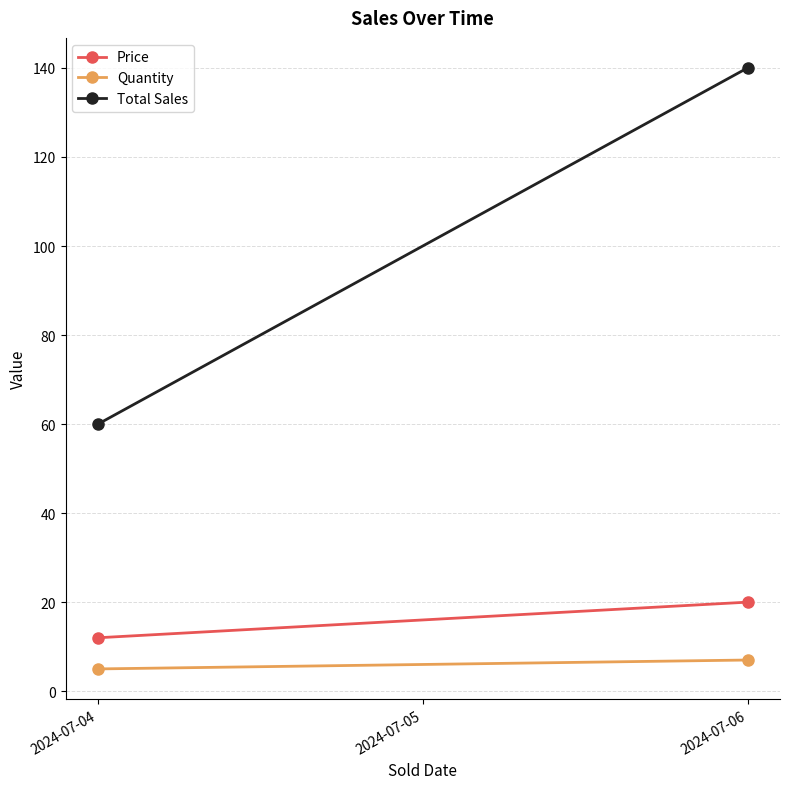

What is the average value of the Total Sales series?

100